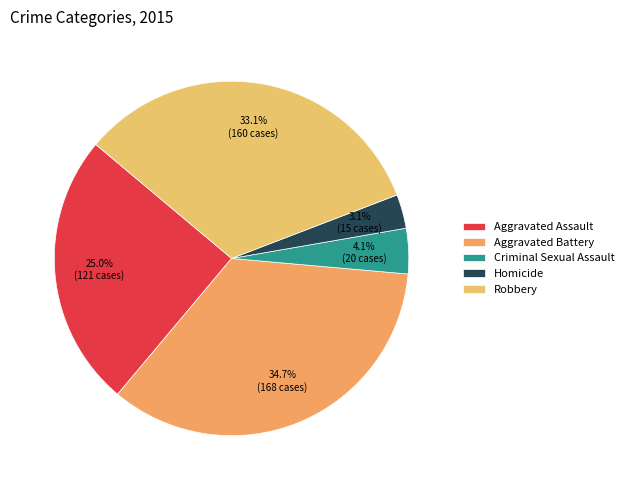

What is the total percentage of Criminal Sexual Assault and Aggravated Battery?

38.8%